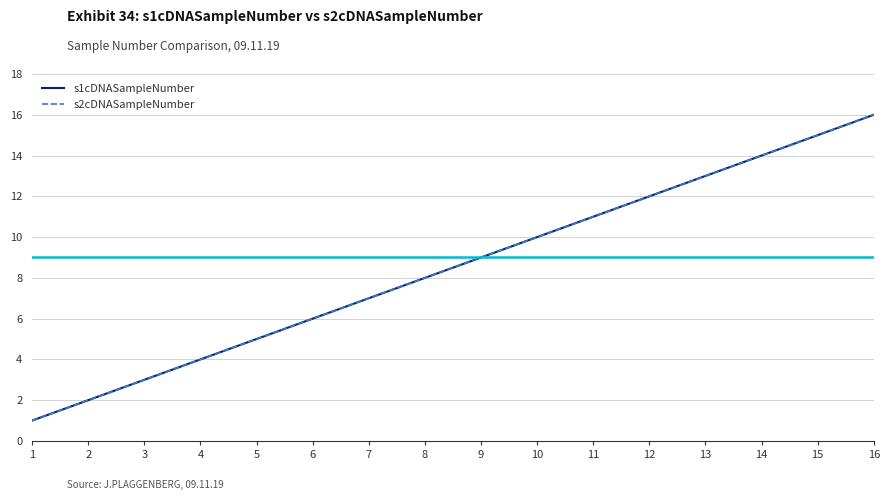

Is this an area chart (filled region under the line)?

No